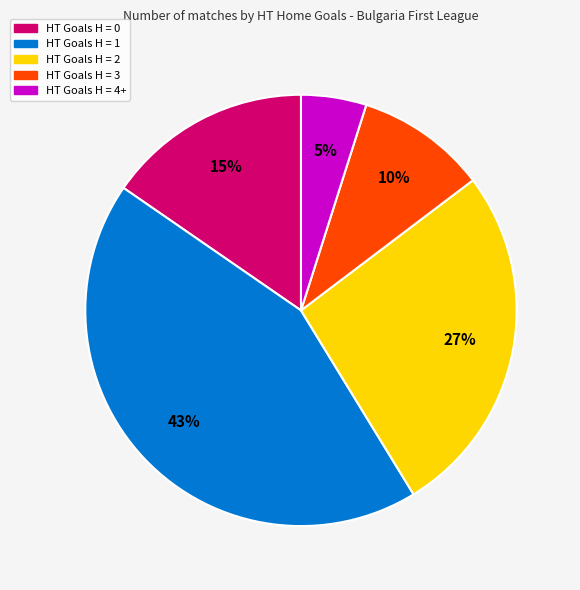

Combined, do HT Goals H = 3 and HT Goals H = 4+ account for over 50%?

No